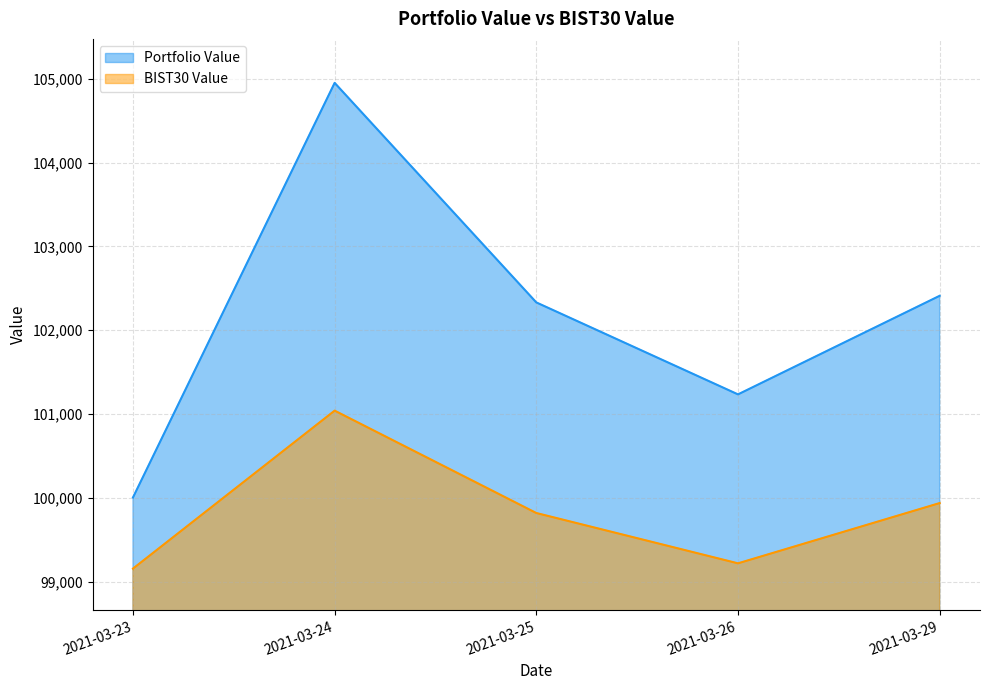

At which category does Portfolio Value reach its first local peak?

2021-03-24